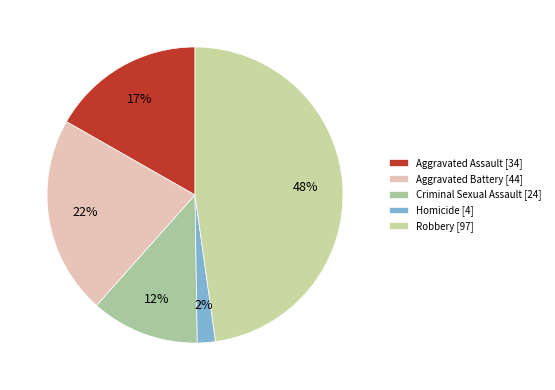

Is it true that Aggravated Assault is 17% of the pie?

True